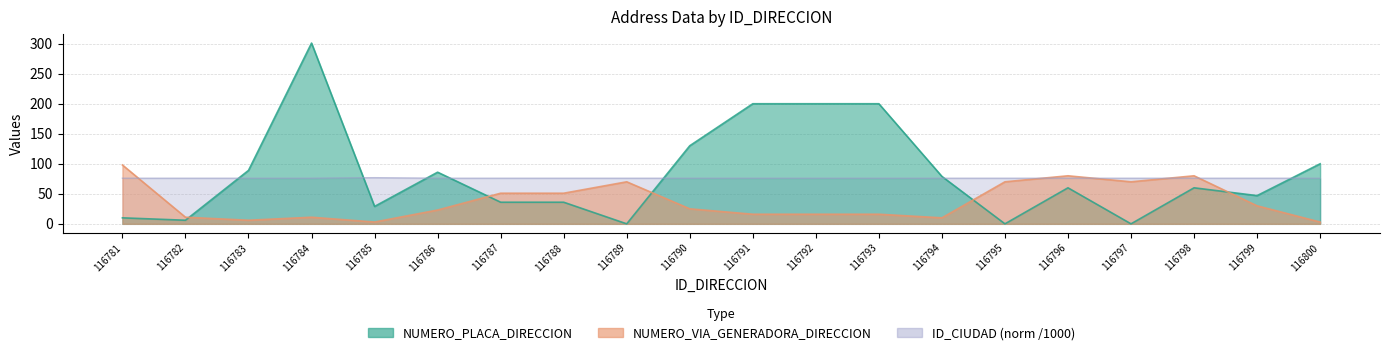

How many lines are shown in the chart?

3